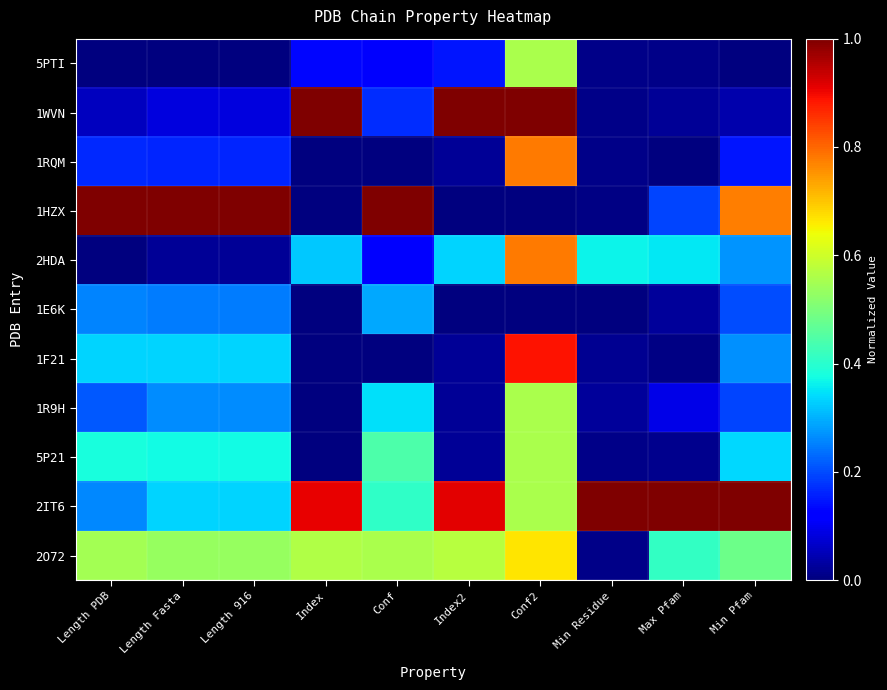

Between Length Fasta and Conf2, which is larger?

Conf2